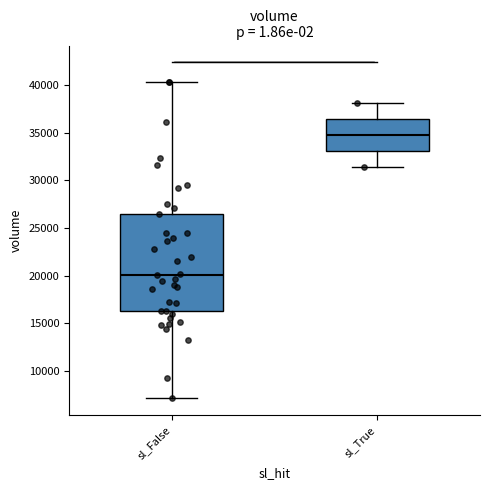

Which box's median line is the highest?

sl_True